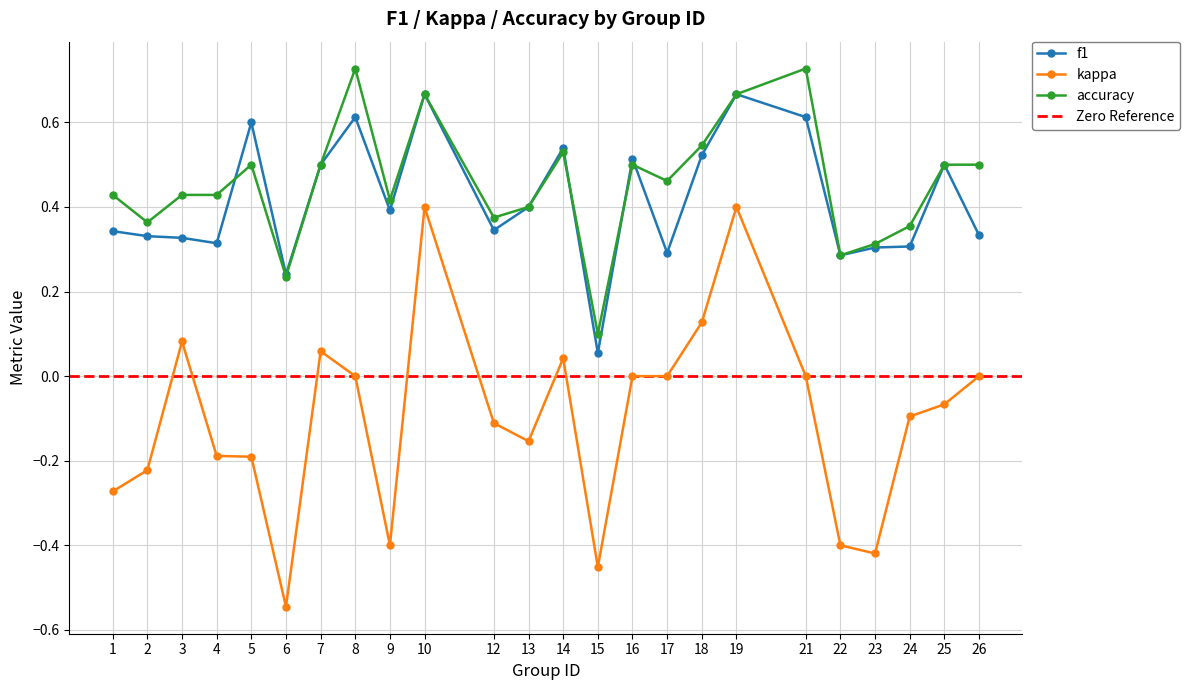

Does the chart display data point markers on the line(s)?

Yes